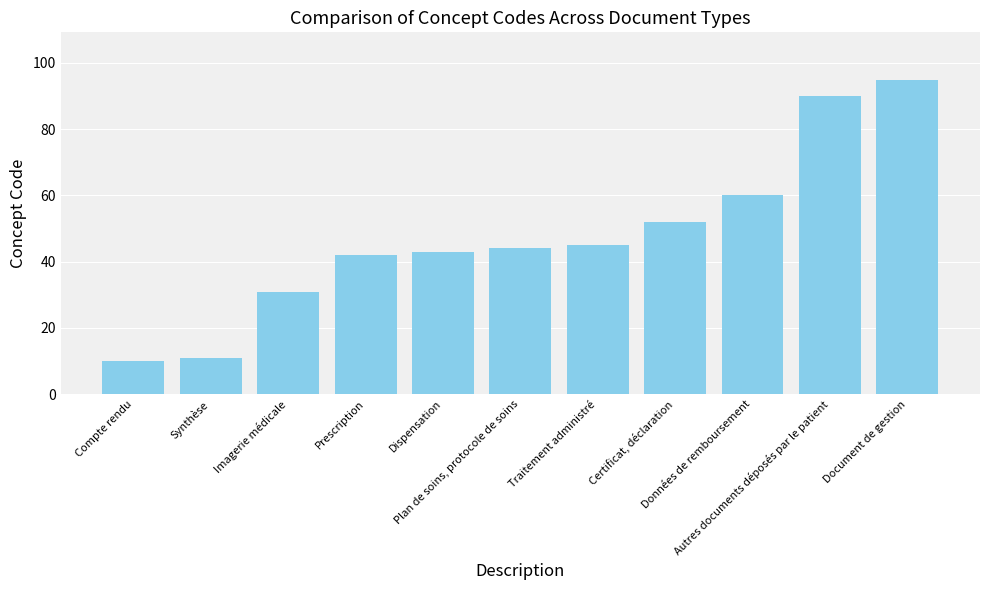

What is the greatest value displayed?

95